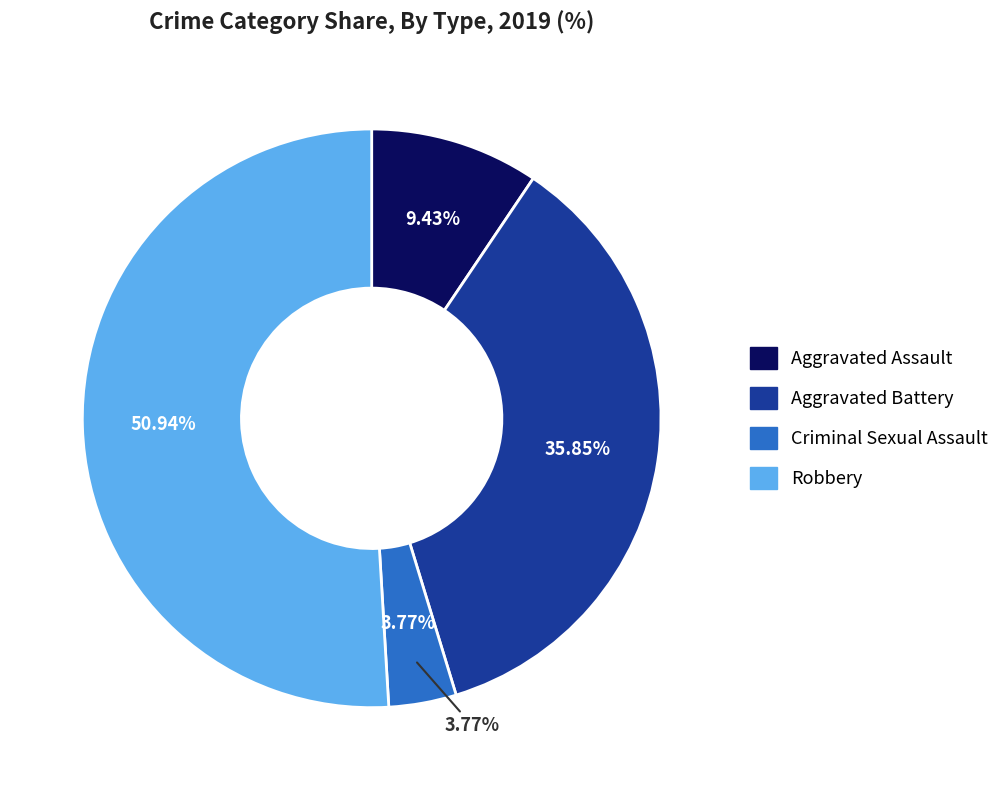

Combined, what portion of the pie is Aggravated Assault and Aggravated Battery?

45.3%